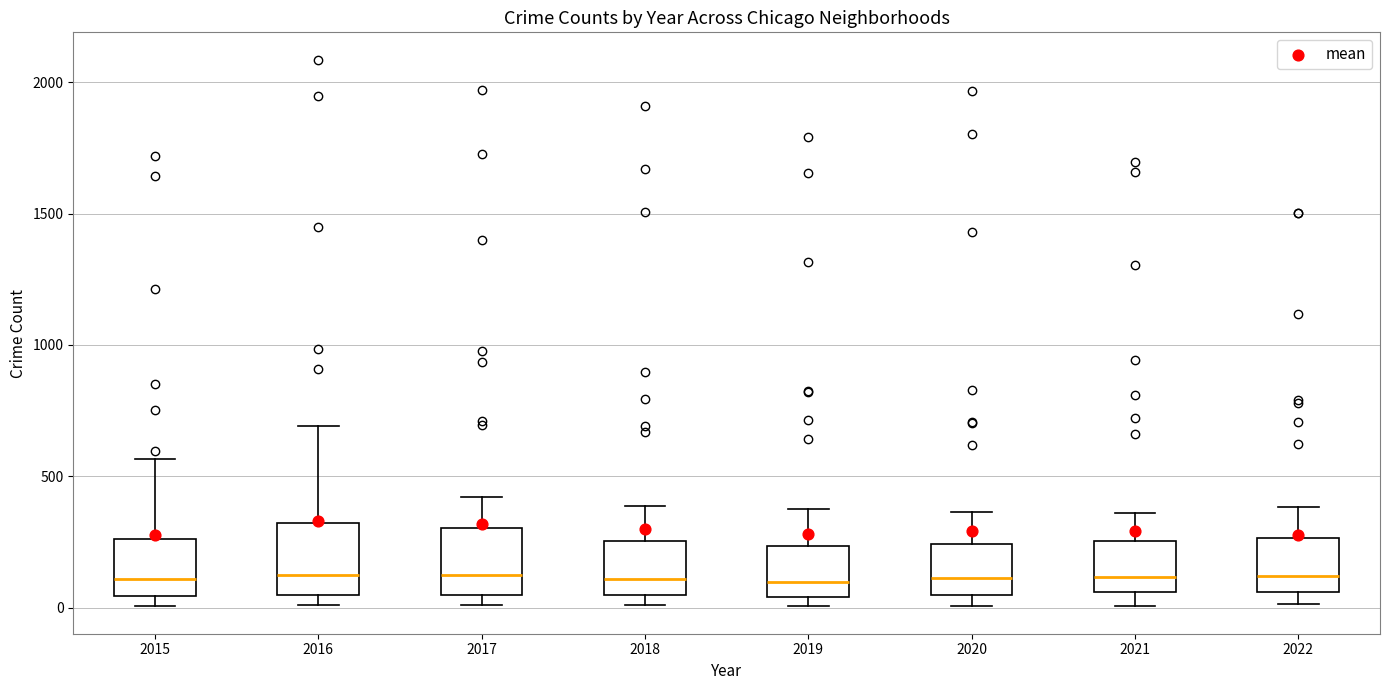

Where does the upper whisker of the box at x = 2016 end on the y-axis? The values are not printed on the chart, so give them approximately, as read against the axis.

700